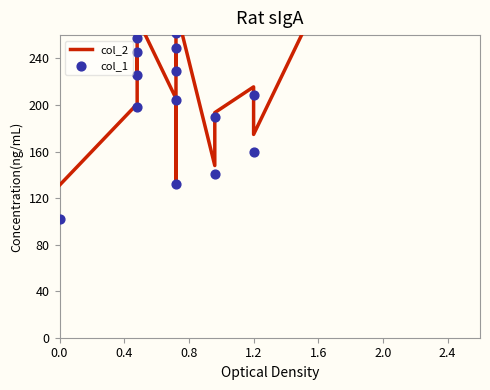

Which series has the largest total across all categories?

col_2